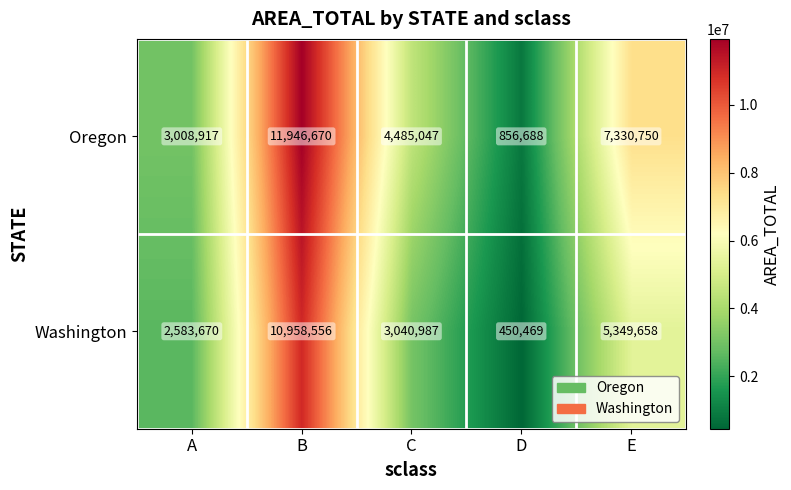

What is the approximate value of Oregon at B, to the nearest 100?

11946700